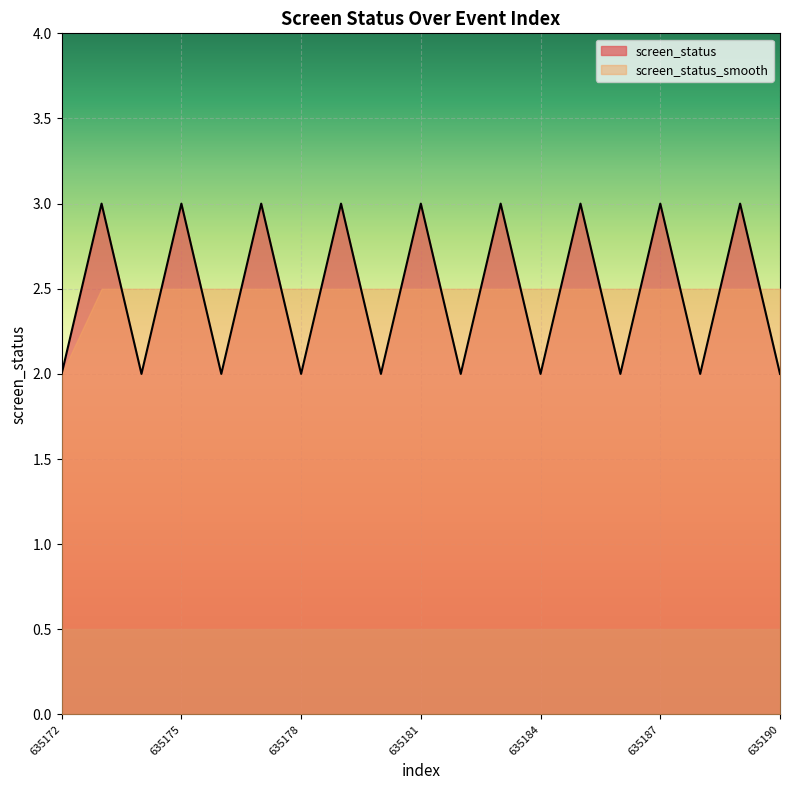

True or false: the data shows 3 at 635187.

True